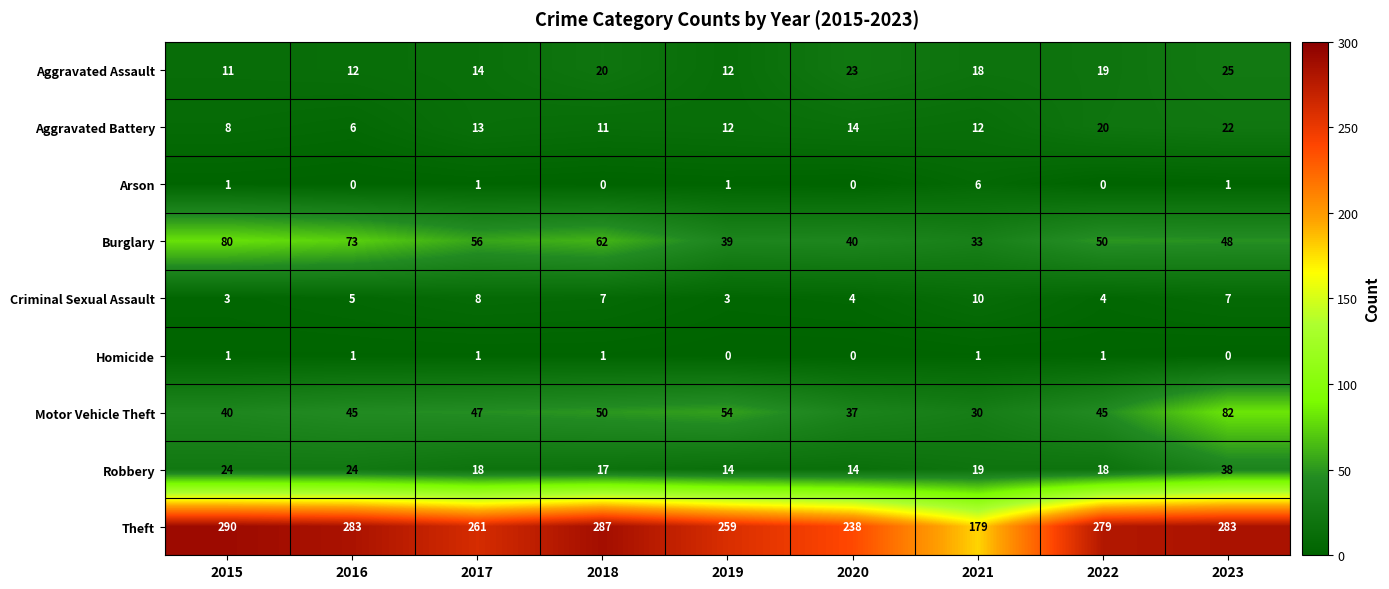

What is the sum of all Homicide values?

6